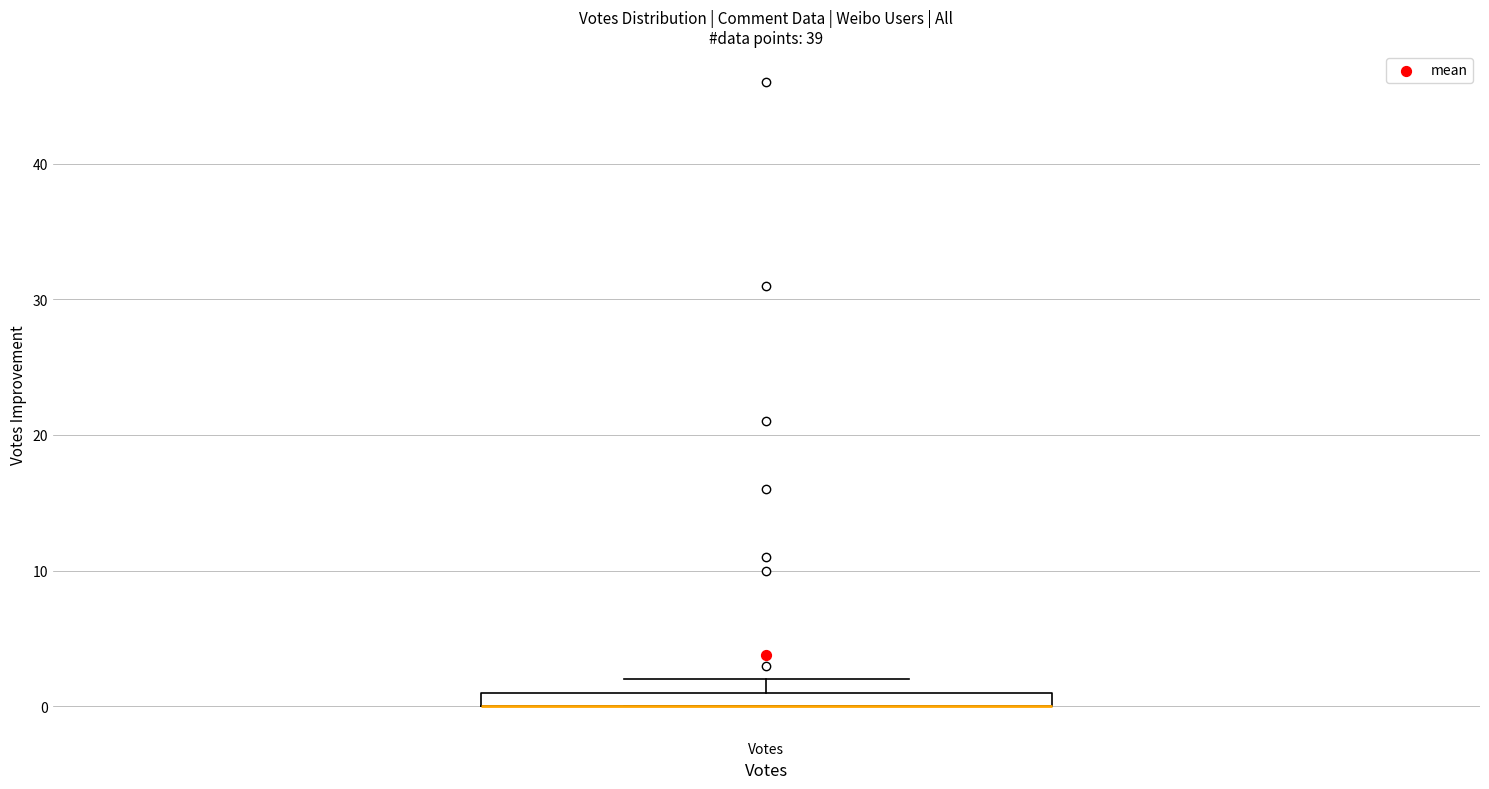

Where is the upper edge of the box for Votes on the y-axis? The values are not printed on the chart, so give them approximately, as read against the axis.

1